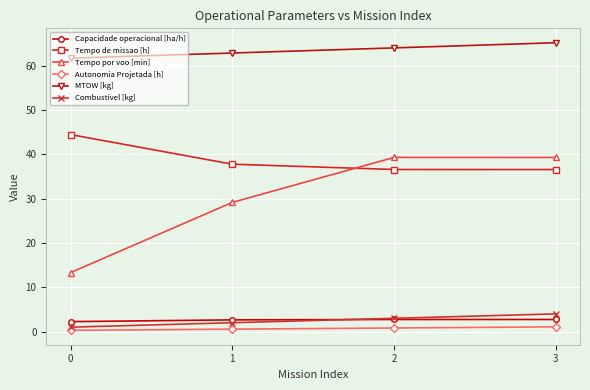

After their last crossing, which series has the higher values: Capacidade operacional [ha/h] or Combustivel [kg]?

Combustivel [kg]